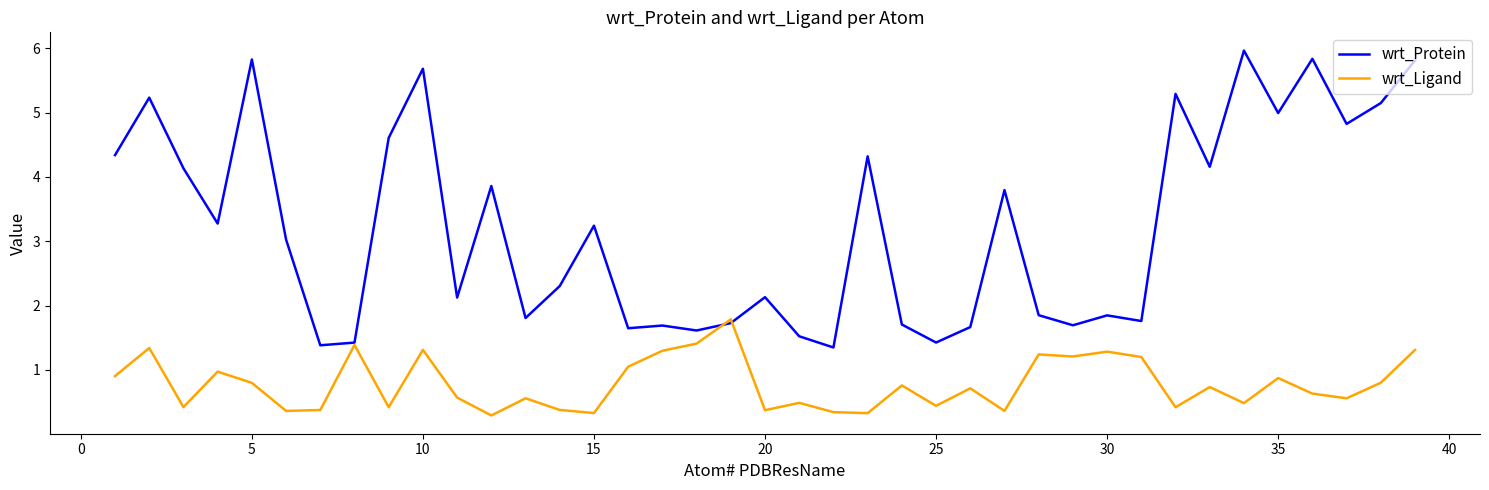

After their last crossing, which series has the higher values: wrt_Ligand or wrt_Protein?

wrt_Protein